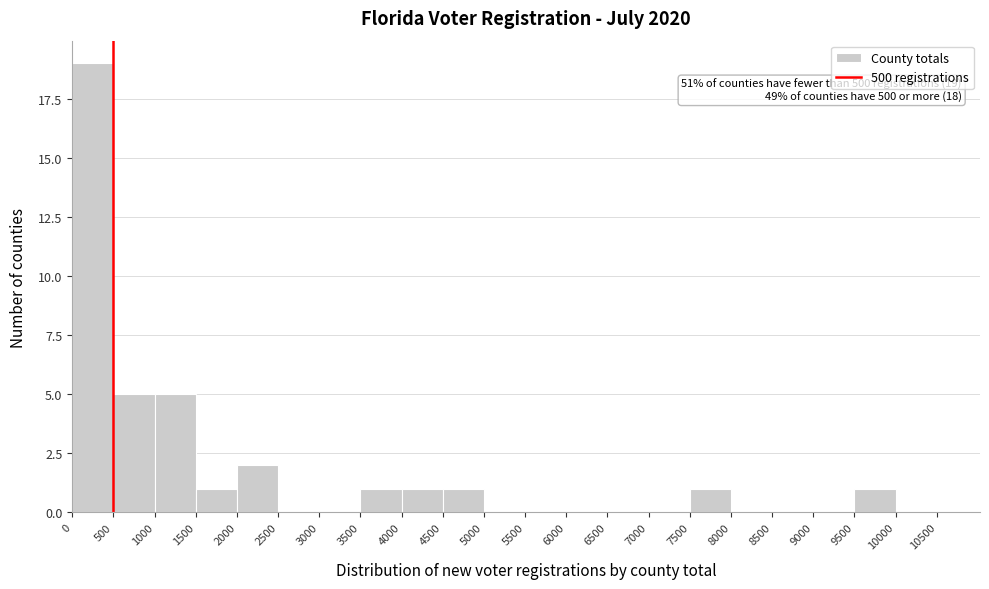

Over which range of the x-axis is the bar tallest?

0 to 500